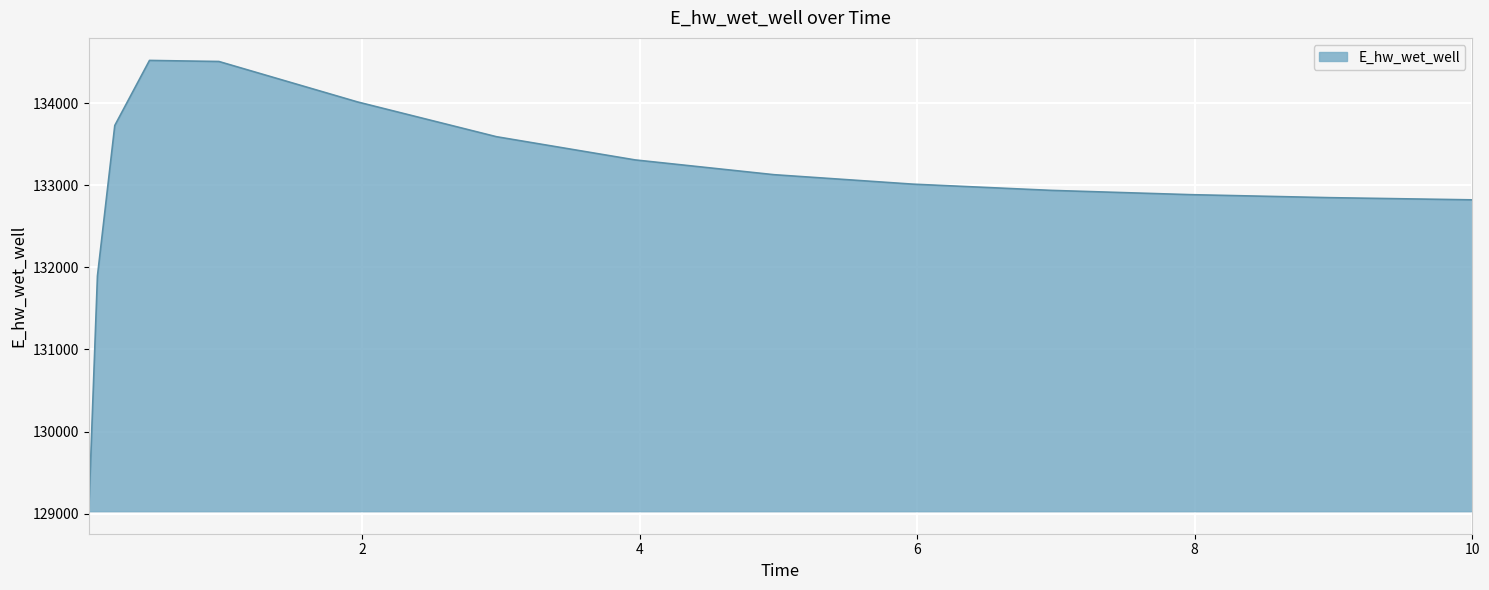

What is the difference between the maximum and minimum values?

5490.4